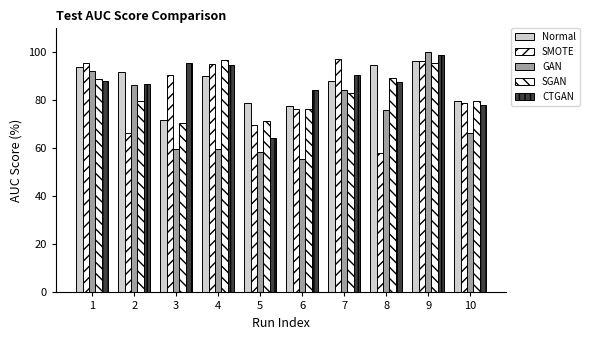

How many values in the GAN series are below 75?

5